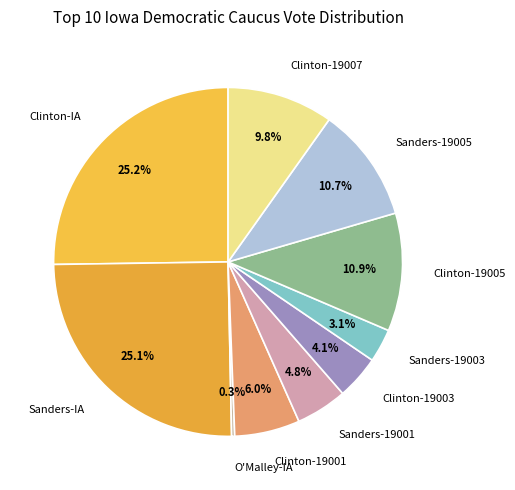

Does Sanders-19005 represent more than half of the total?

No